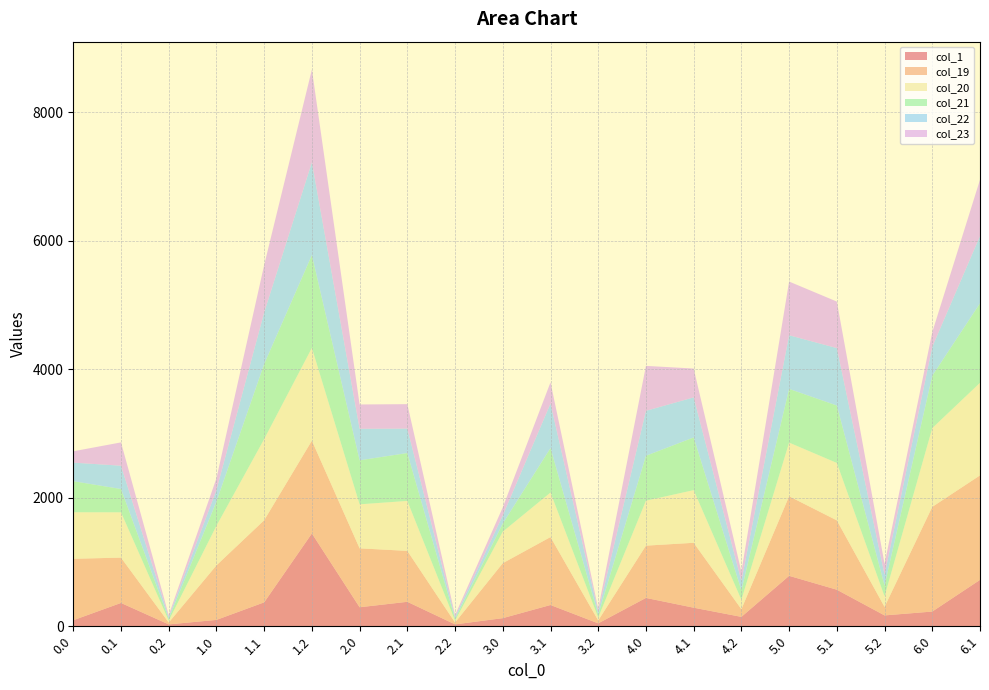

Reading left to right, list all the values displayed in this chart.

col_1: 93.7	362.7	28.9	98.6	371.9	1444.0	295.4	380.3	28.9	126.1	330.5	45.0	440.8	288.5	145.8	784.5	568.5	168.7	228.7	721.4
col_19: 956.2	705.2	28.9	848.6	1277.8	1444.0	917.1	792.3	28.9	855.4	1057.2	45.0	813.3	1010.1	119.6	1238.2	1079.1	132.6	1629.0	1626.1
col_20: 724.0	705.2	28.9	616.5	1263.1	1444.0	684.9	777.7	28.9	490.7	692.5	45.0	699.4	819.6	146.2	835.3	893.7	164.1	1226.1	1440.8
col_21: 483.2	362.7	28.9	375.7	1167.9	1444.0	684.9	745.0	28.9	126.1	692.5	45.0	699.4	819.6	145.8	835.3	893.7	168.7	814.6	1237.4
col_22: 289.0	362.7	28.9	181.5	803.2	1444.0	490.7	380.3	28.9	126.1	692.5	45.0	699.4	623.8	145.8	835.3	893.7	168.7	449.7	1046.6
col_23: 176.5	362.7	28.9	181.5	736.6	1444.0	378.2	380.3	28.9	126.1	330.5	45.0	699.4	448.7	145.8	835.3	723.6	168.7	228.7	876.5